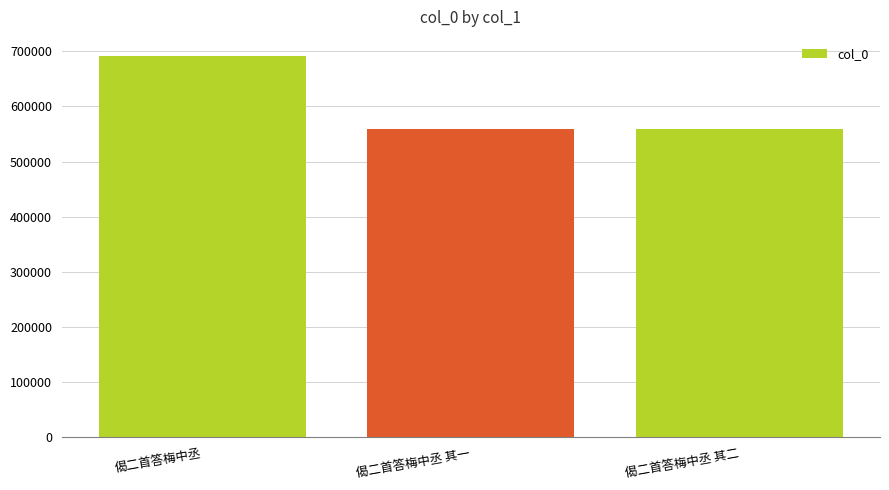

Between 偈二首答梅中丞 and 偈二首答梅中丞 其二, which is larger?

偈二首答梅中丞